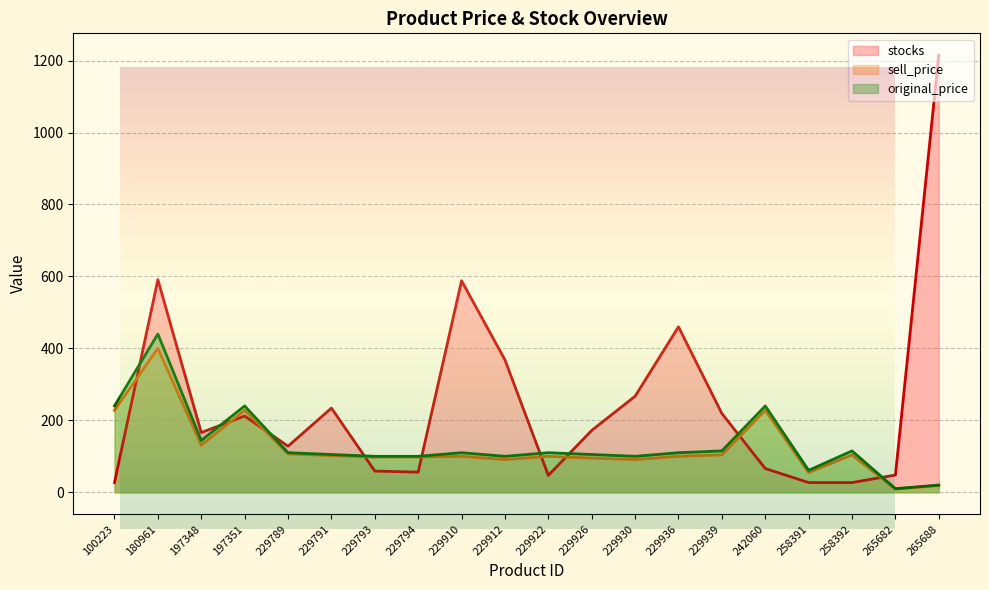

What is the average value of the original_price series?

134